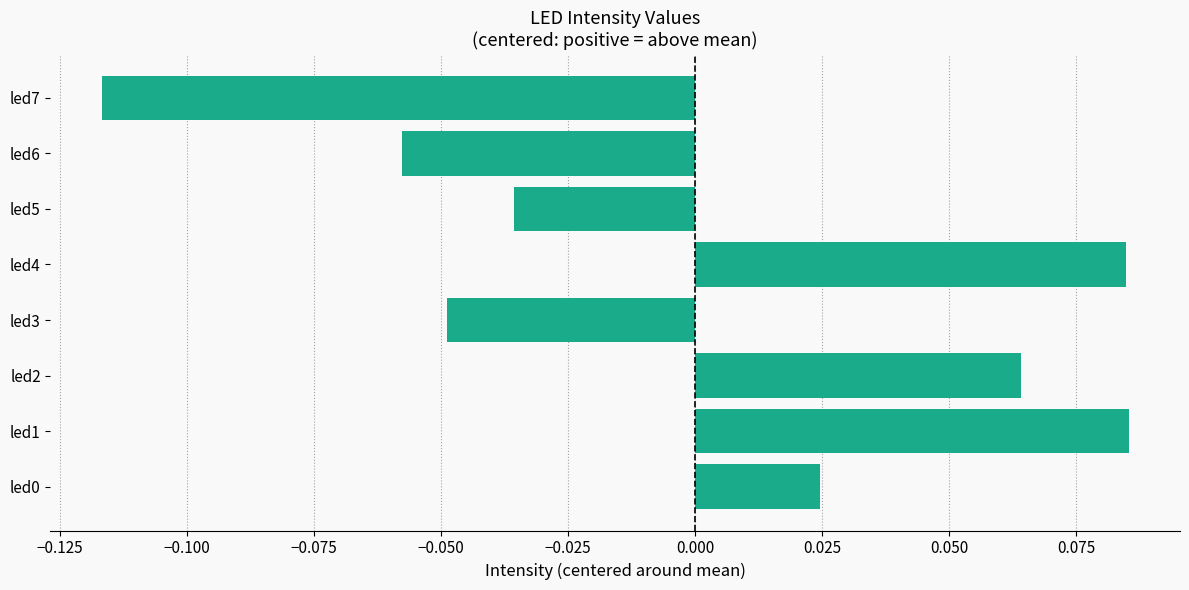

True or false: the data shows -0.0 at led6.

False